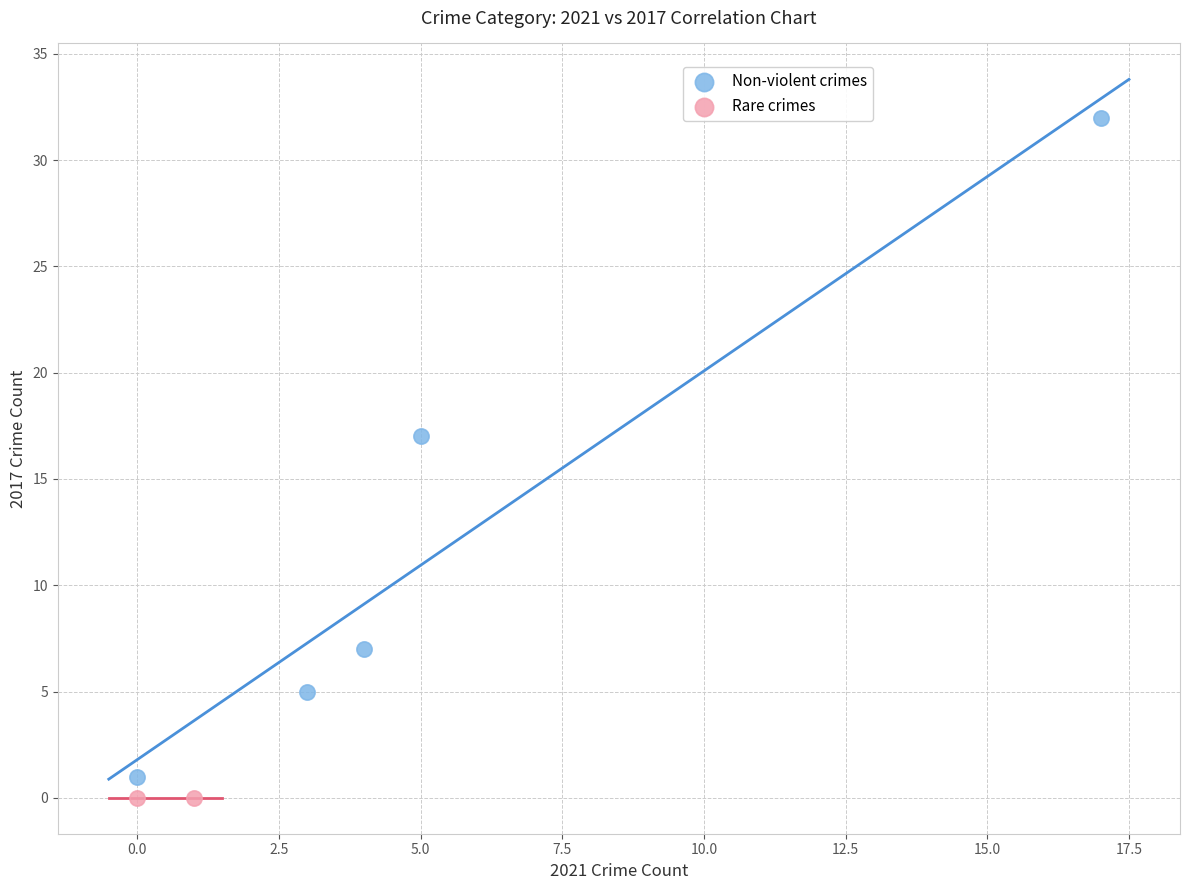

What are all the series names shown in the legend?

Non-violent crimes, Rare crimes